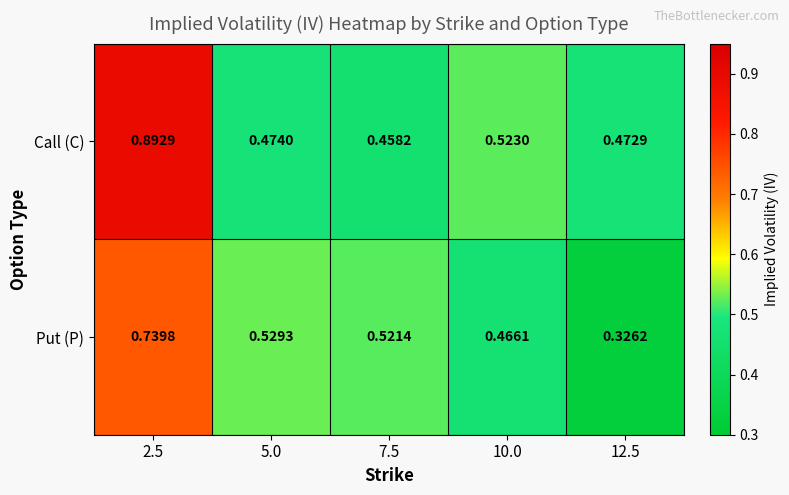

Rank the series at 10.0 from lowest to highest value.

Put (P), Call (C)